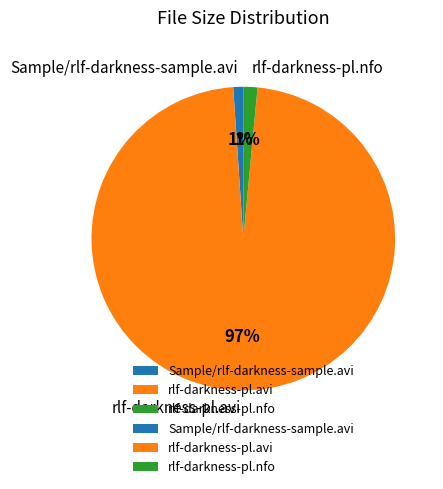

True or false: rlf-darkness-pl.avi accounts for 97% of the total.

True